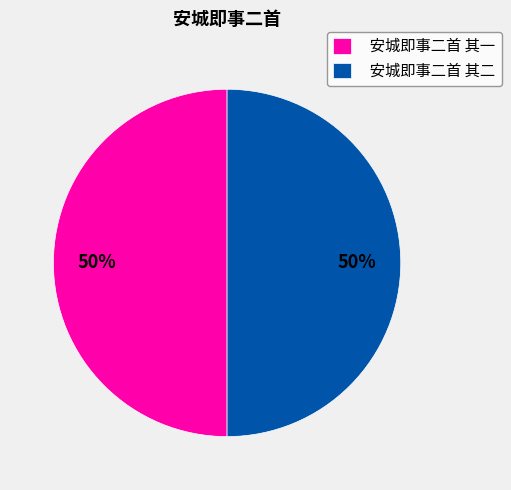

What is the ratio of the value at 安城即事二首 其二 to the value at 安城即事二首 其一?

1.0